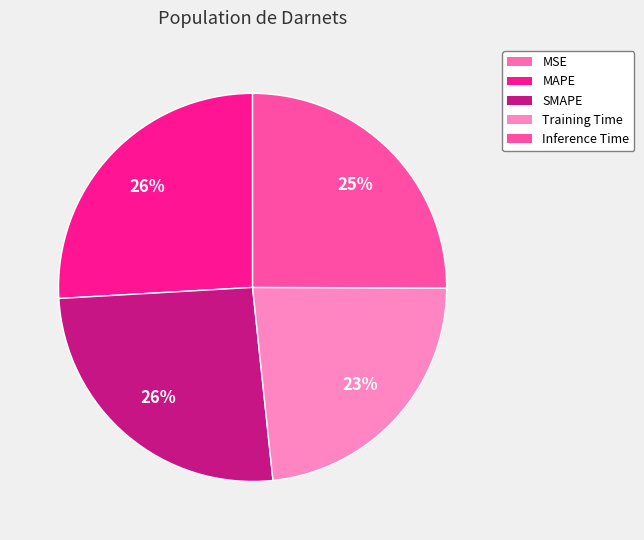

Combined, what portion of the pie is Inference Time and MAPE?

51.0%